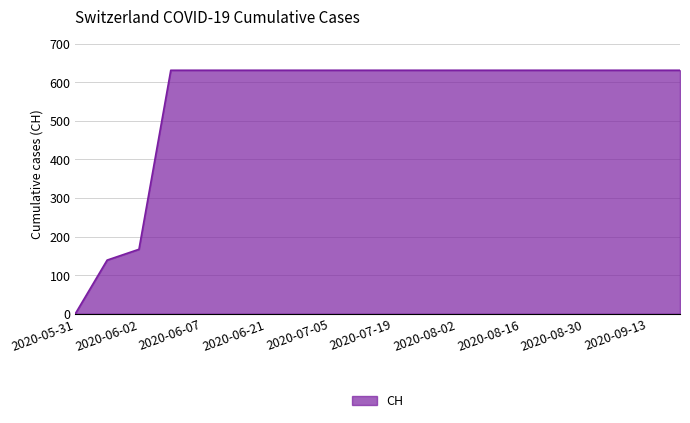

What is the greatest value displayed?

631